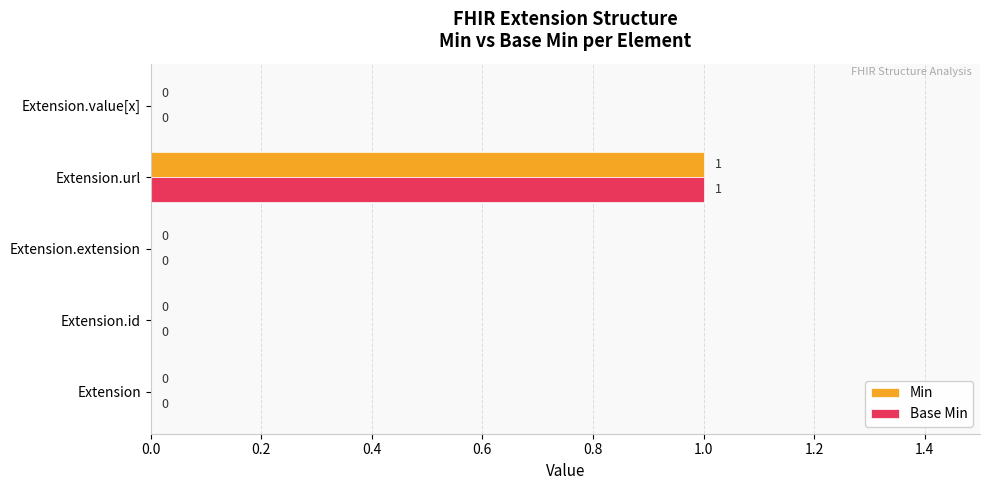

The Min series shows 1 at Extension.url. True or false?

True